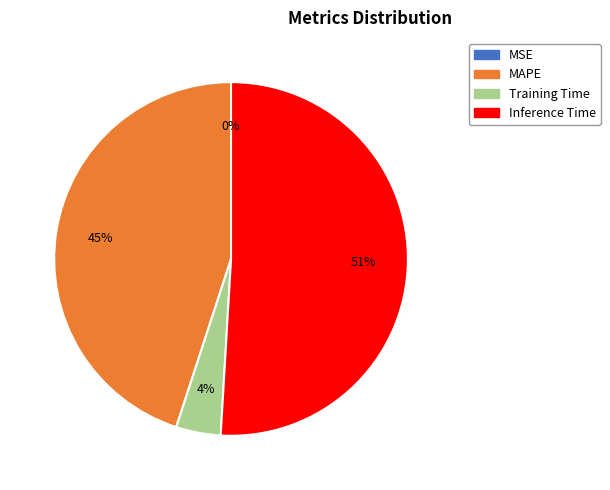

What is the largest slice in the pie chart?

Inference Time